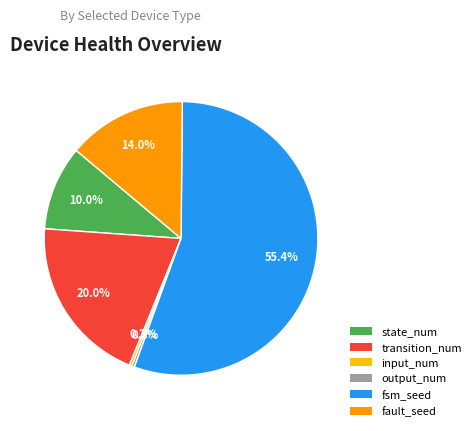

Do fsm_seed and state_num together represent more than half of the pie?

Yes